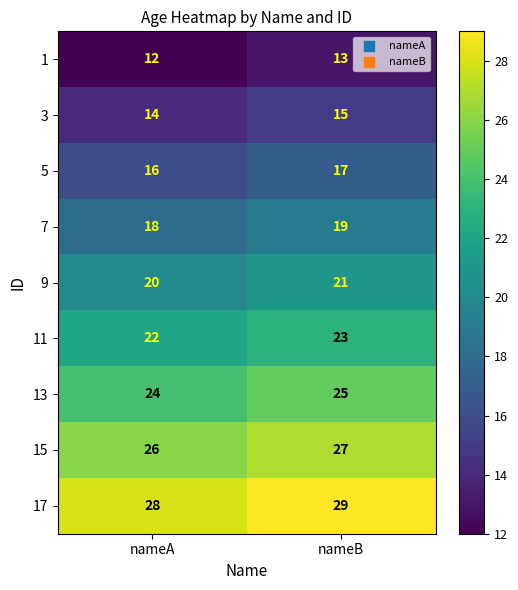

What is the spread (max minus min) of values at nameB?

16